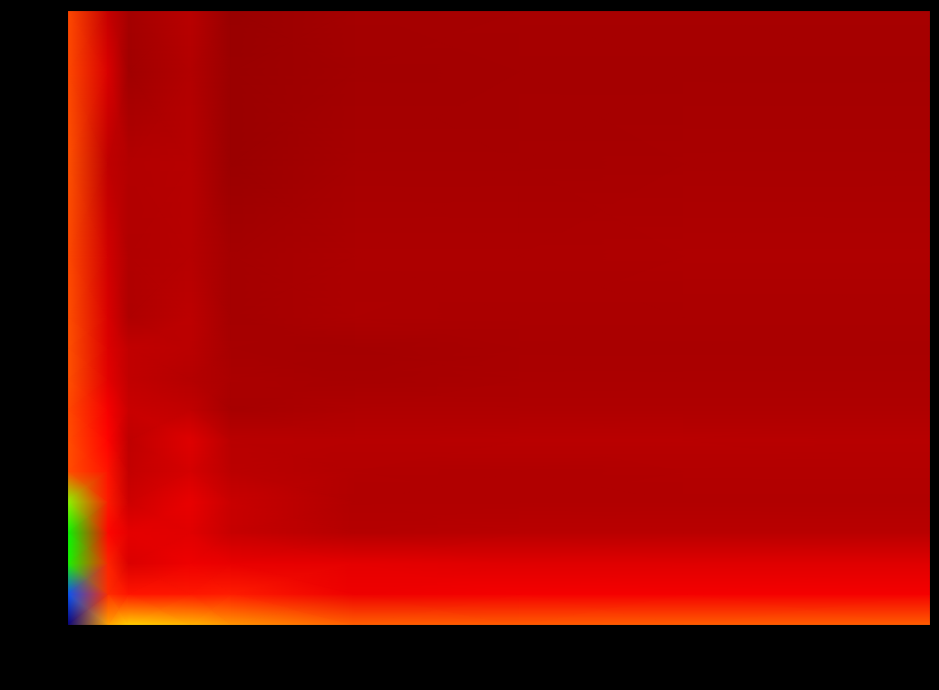

At how many categories does at least one series exceed 0?

9